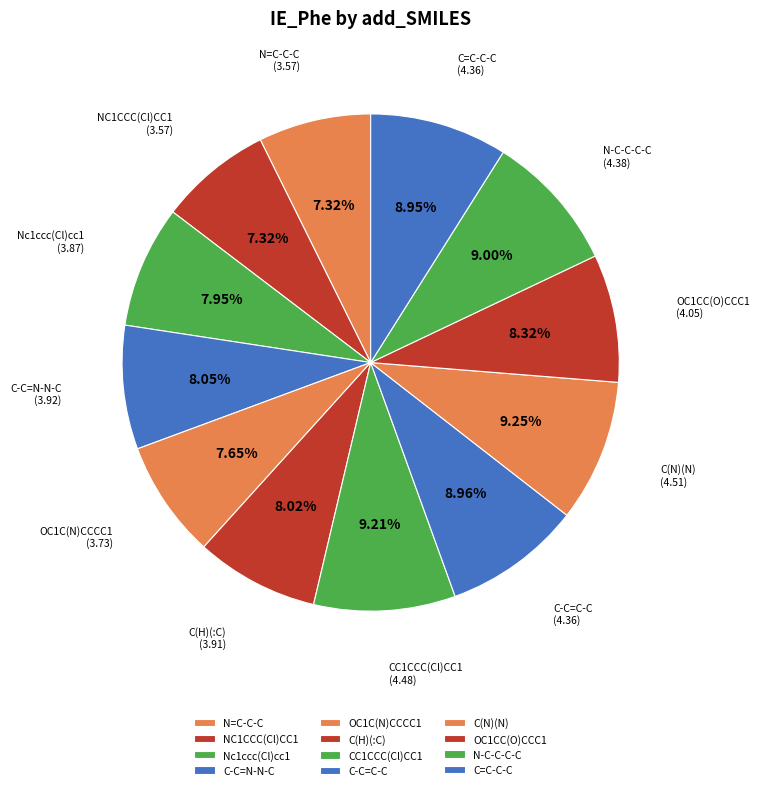

Approximately how many times larger is the value at C-C=N-N-C compared to OC1C(N)CCCC1?

1.1